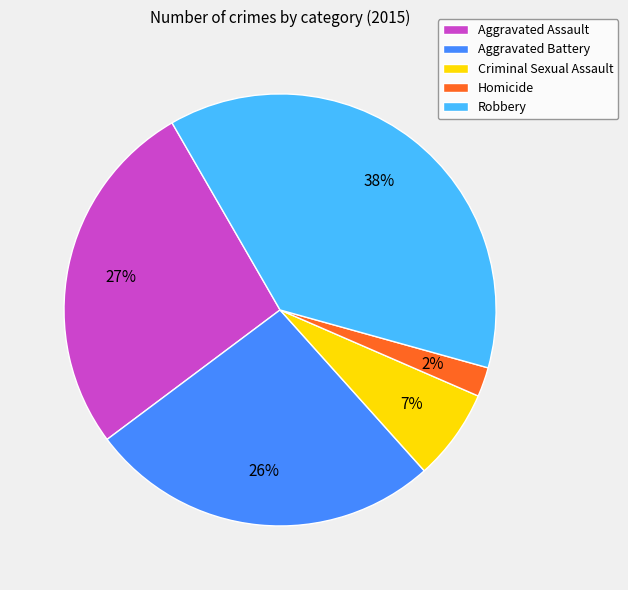

Does any single category account for the majority?

No